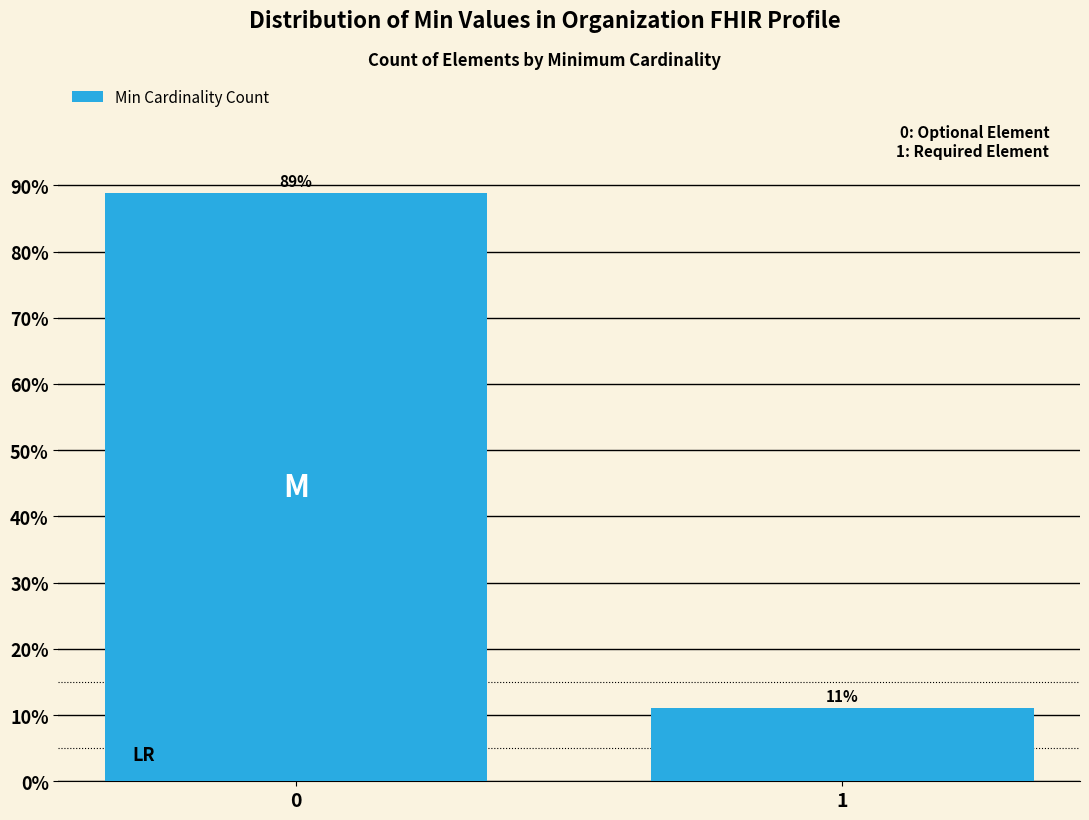

What value does the data have at 0?

88.9